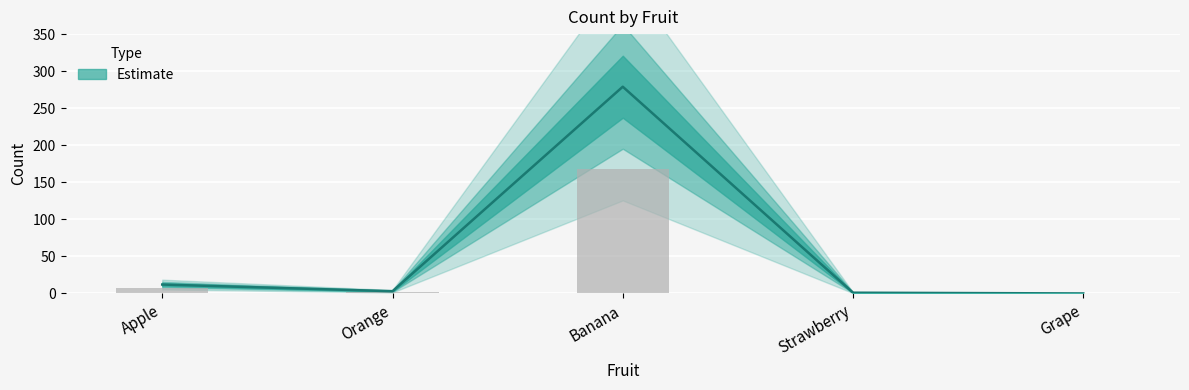

Reading left to right, transcribe all the data shown in this chart.

12	3	279	1	0